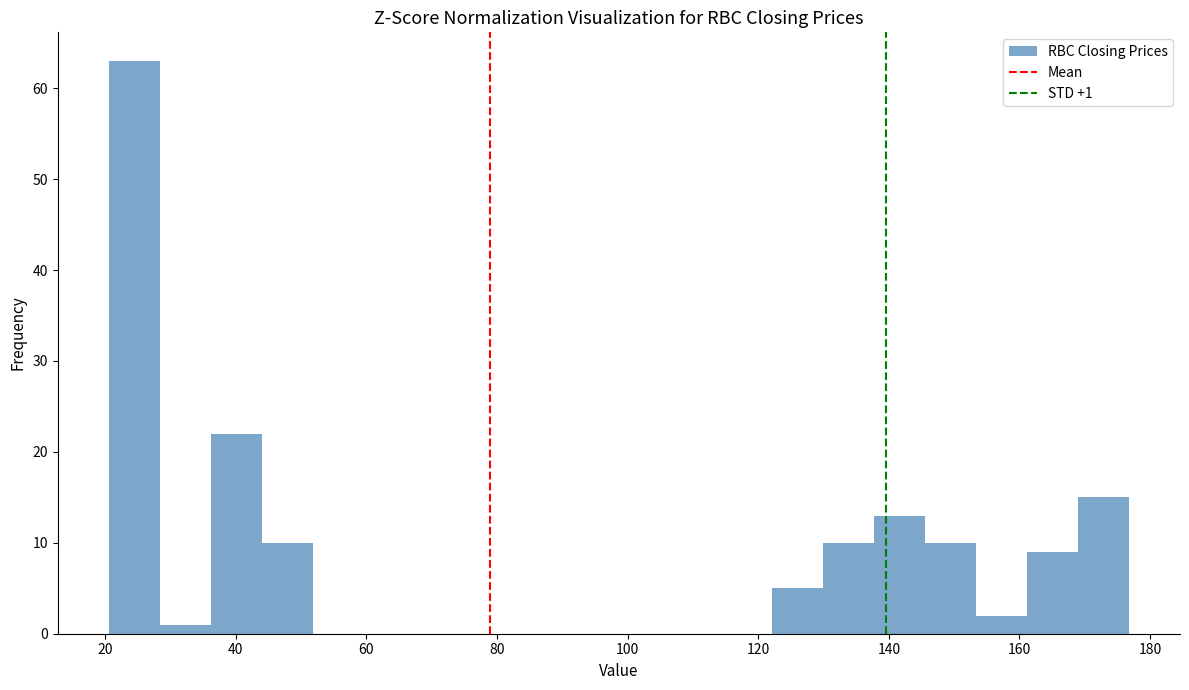

Around what value on the x-axis is the tallest bar? Give the approximate position of its centre, as read against the axis.

24